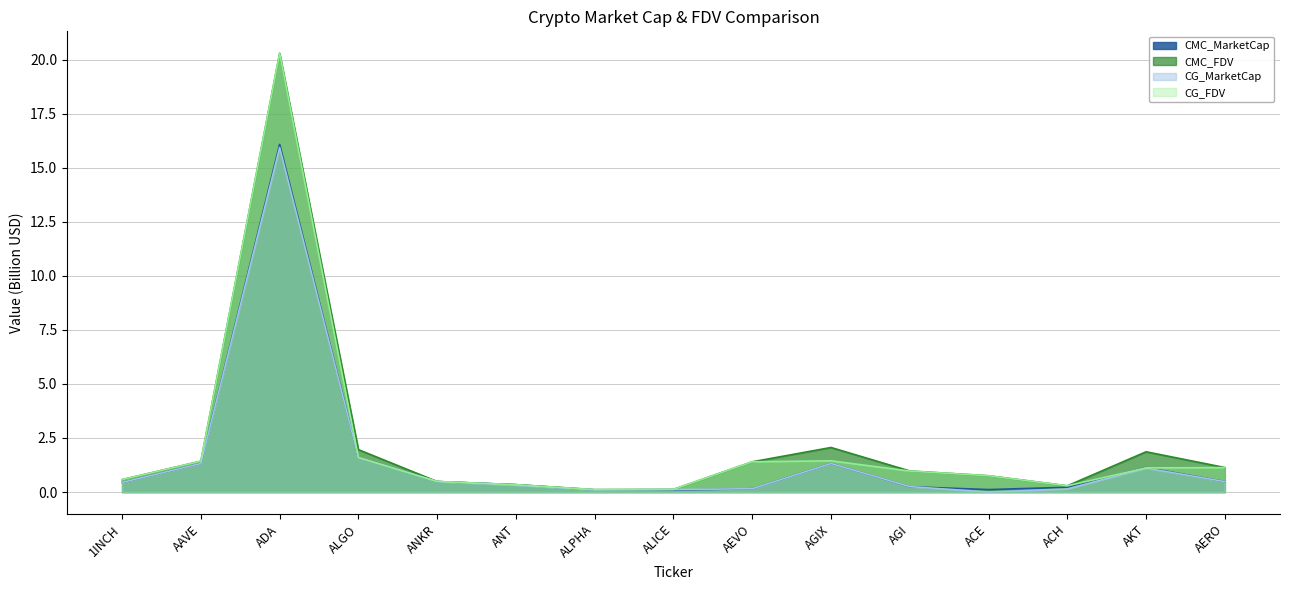

What is the greatest value displayed?

20.3